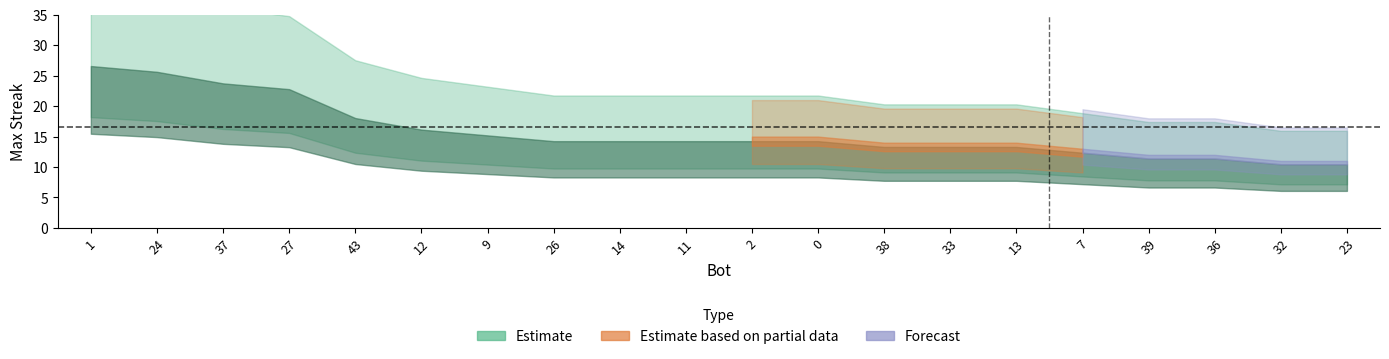

Reading left to right, list all the values displayed in this chart.

1=28	24=27	37=25	27=24	43=19	12=17	9=16	26=15	14=15	11=15	2=15	0=15	38=14	33=14	13=14	7=13	39=12	36=12	32=11	23=11